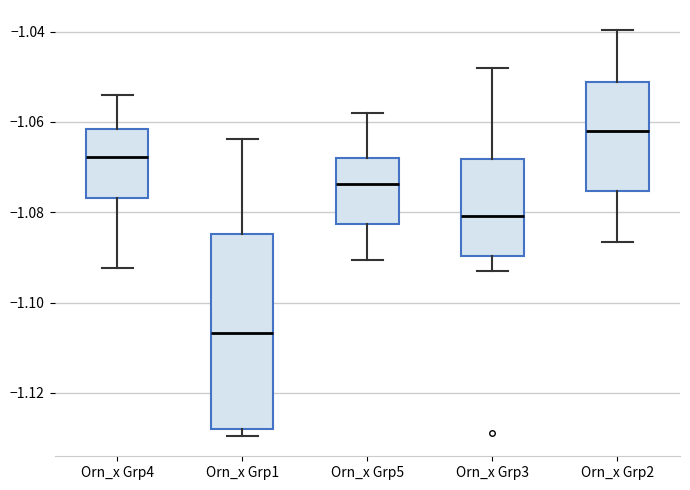

Which box's median line is the lowest?

Orn_x Grp1